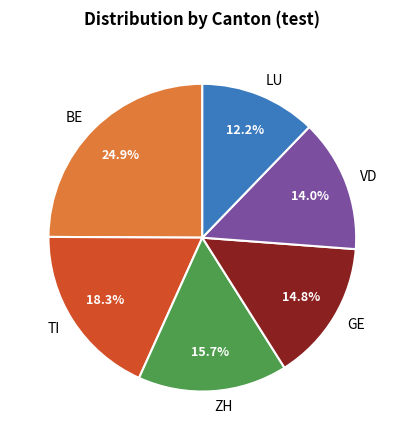

Is there any slice that represents more than half of the pie?

No